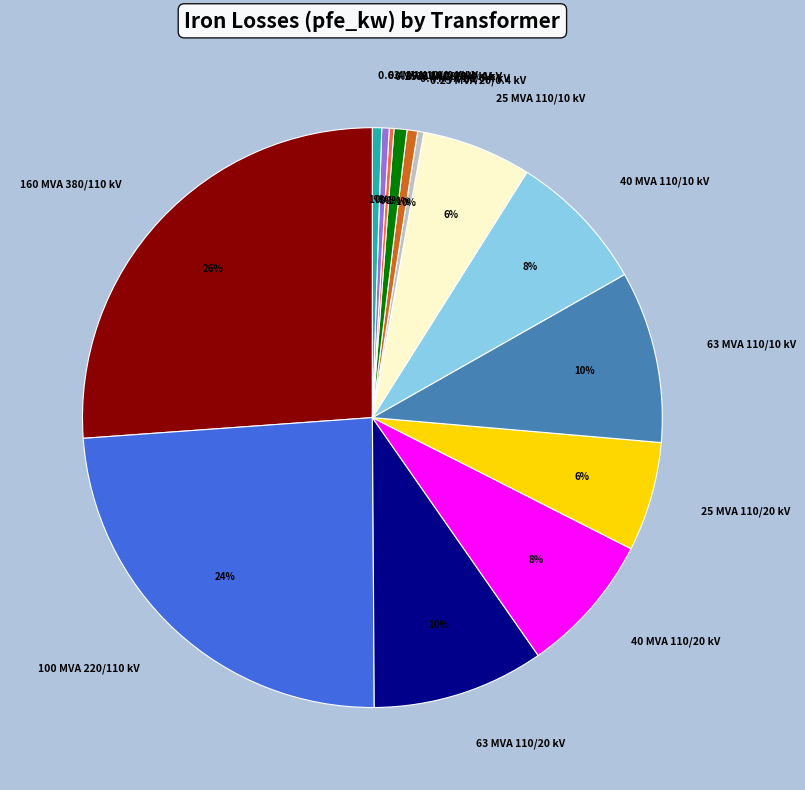

To the nearest percent, what is the difference between the largest and smallest slice percentages?

26%